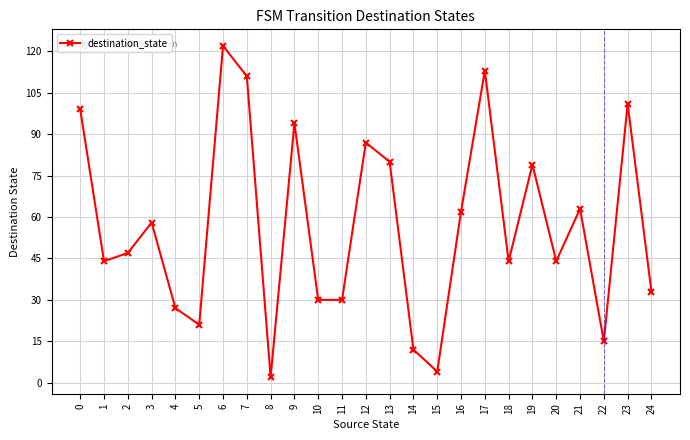

What is the difference between the second highest and minimum values?

111